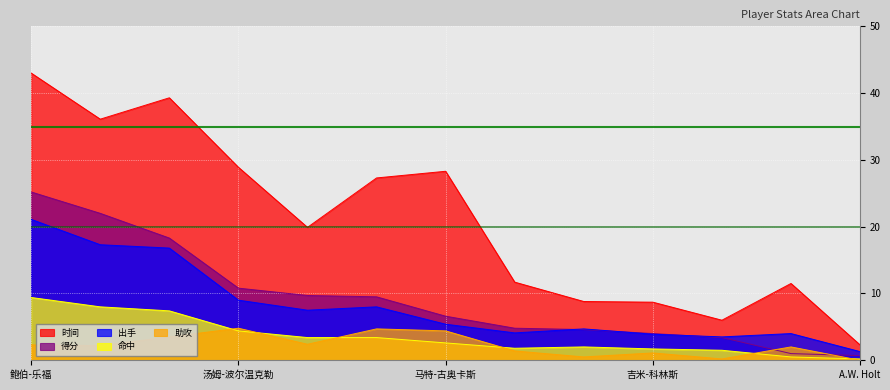

What are all the series names shown in the legend?

时间, 得分, 出手, 命中, 助攻